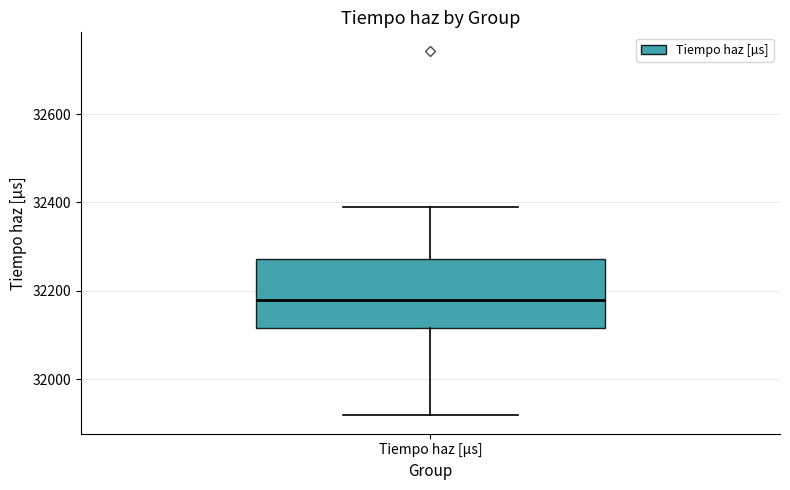

Read this box plot against the y-axis: the position of the median line, the range covered by the box, and the ends of both whiskers. The values are not printed on the chart, so give them approximately, as read against the axis.

median 32180, box 32120 to 32280, whiskers 31920 to 32380